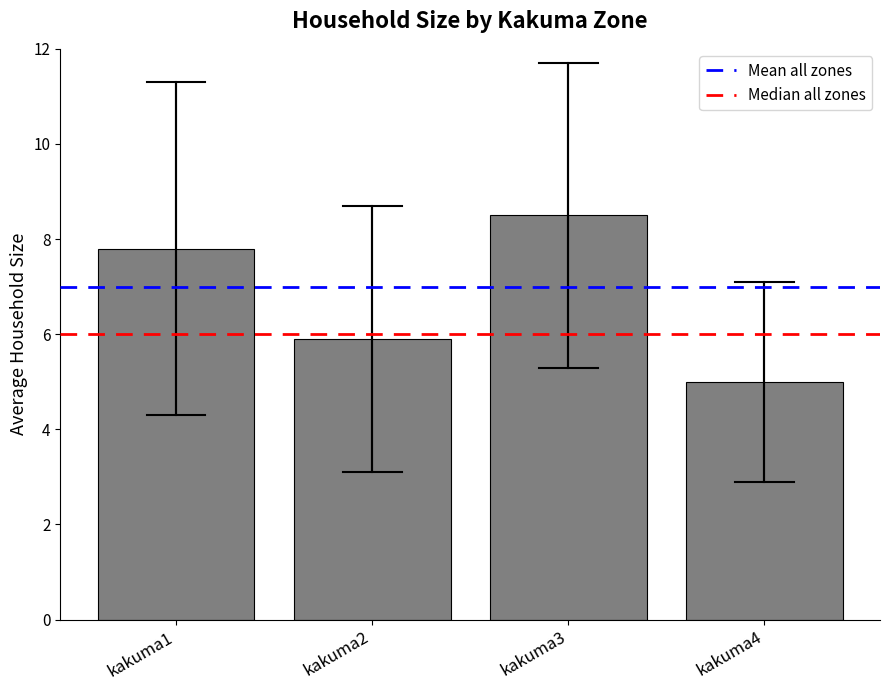

List the labels in order of value, largest first.

kakuma3, kakuma1, kakuma2, kakuma4